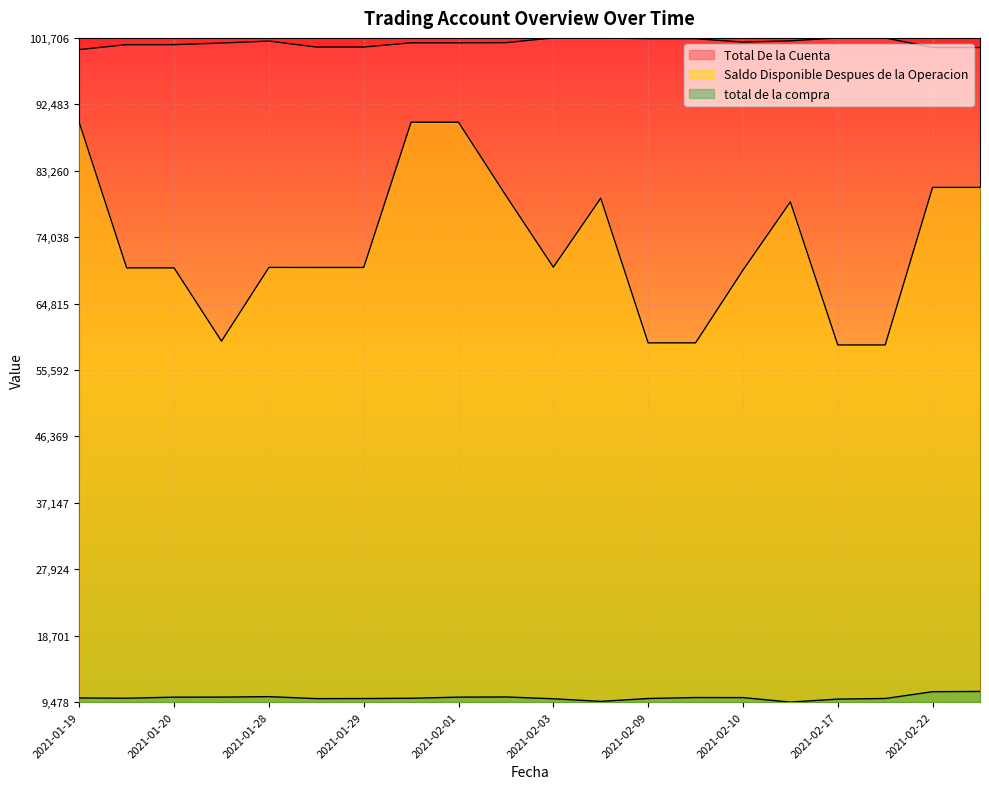

List the series in order of their overall mean, lowest first.

total de la compra, Saldo Disponible Despues de la Operacion, Total De la Cuenta